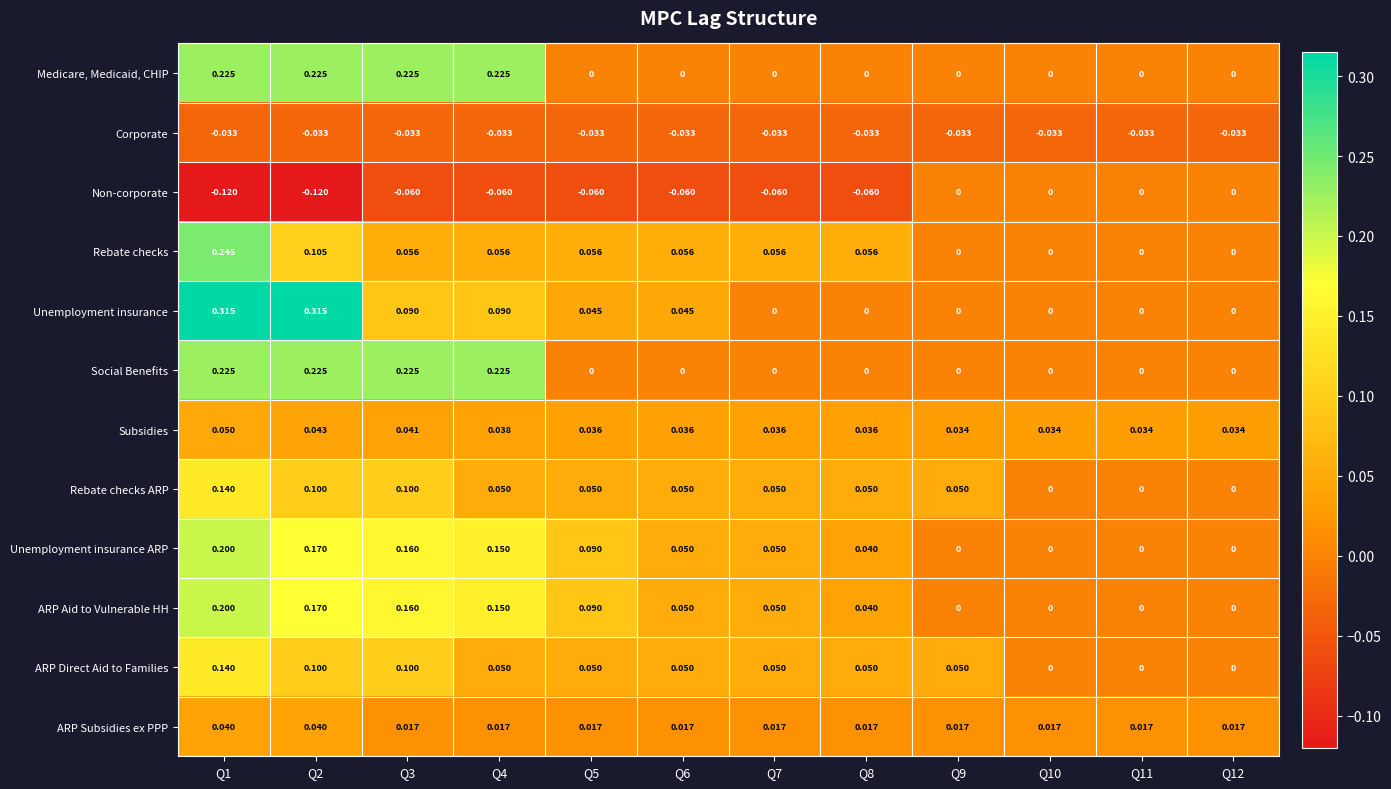

Which series has the largest range (max minus min)?

Unemployment insurance